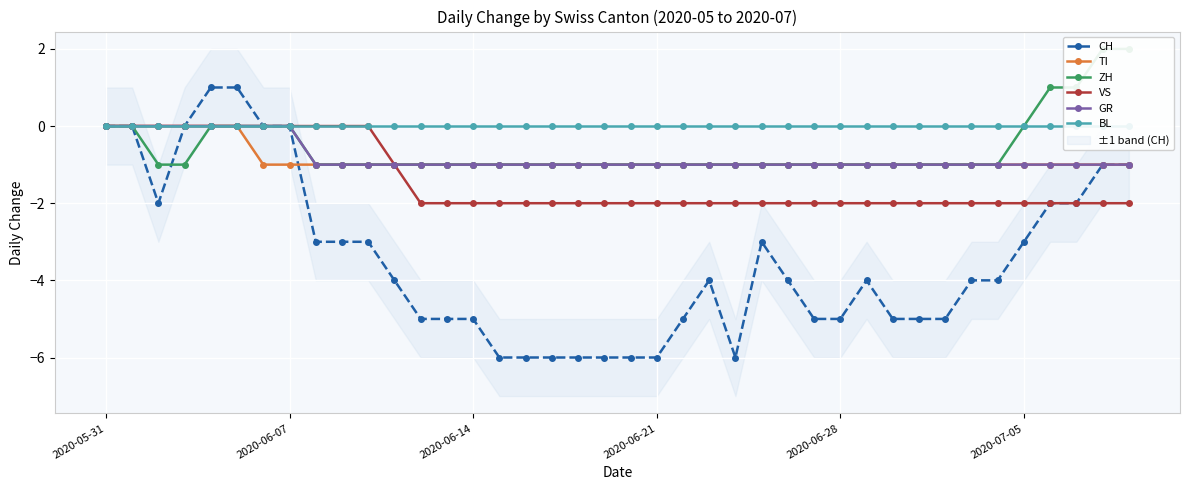

True or false: TI has a value of -1 at 18.

True